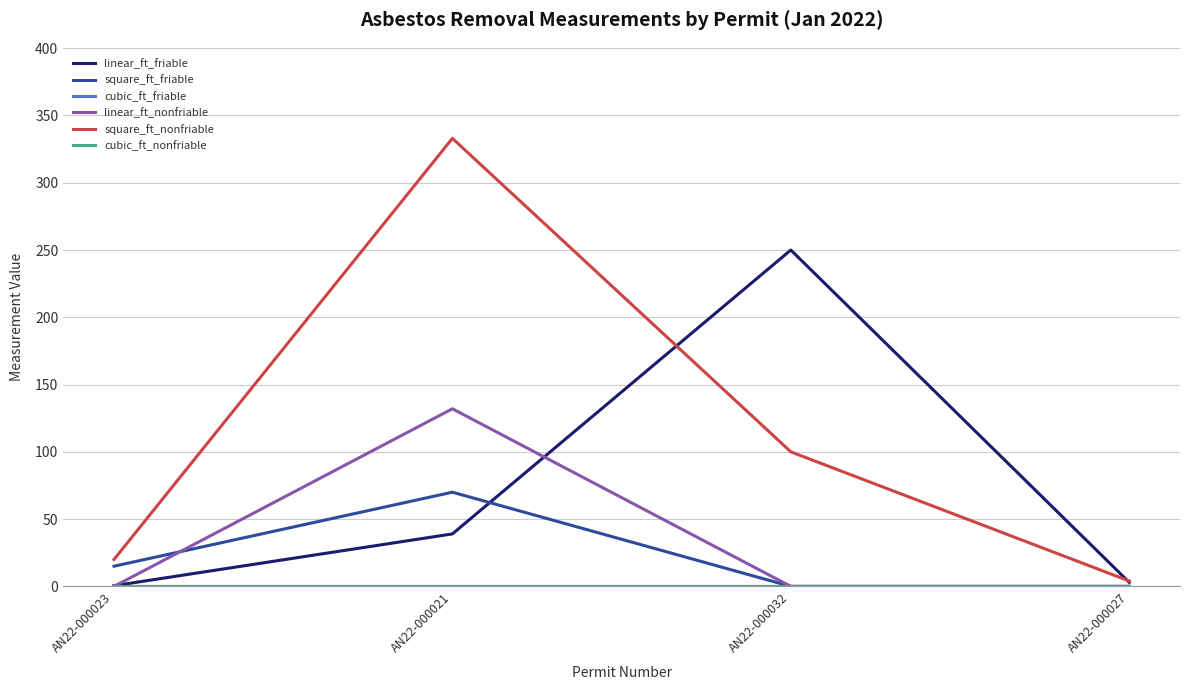

Where does the square_ft_nonfriable series first go above 100?

AN22-000021